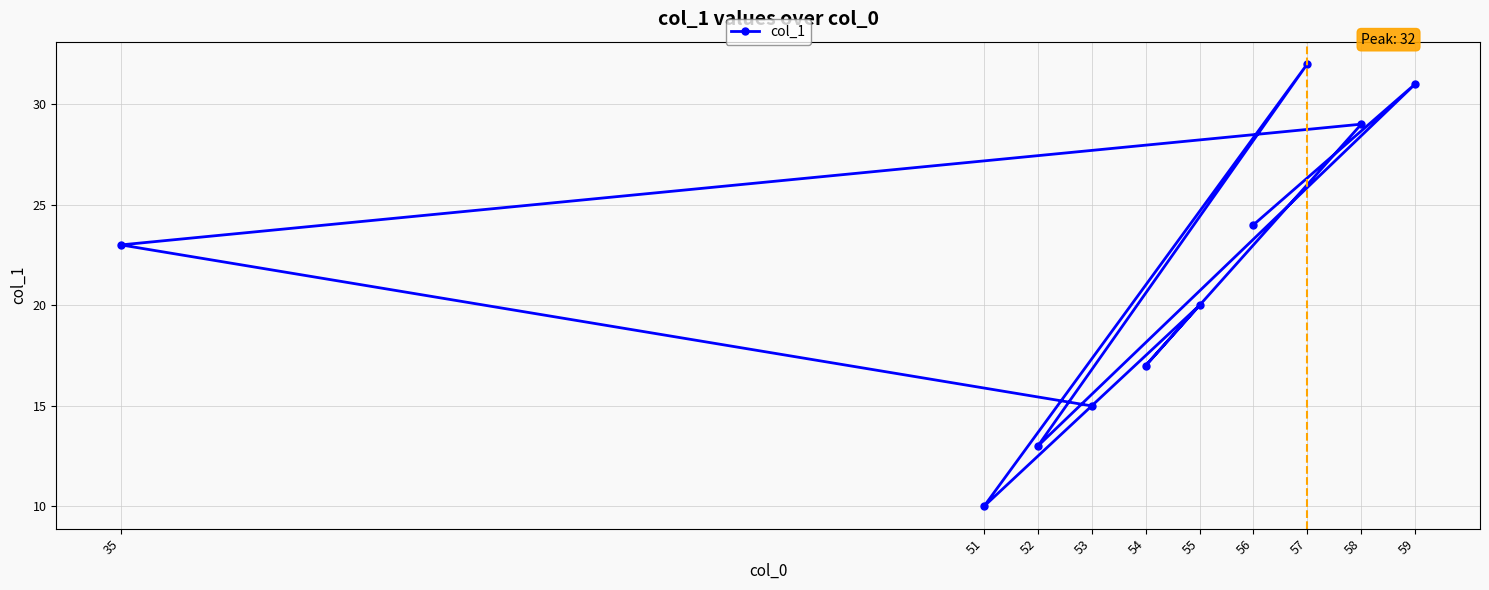

How many points are higher than both their immediate neighbors (excluding endpoints)?

4